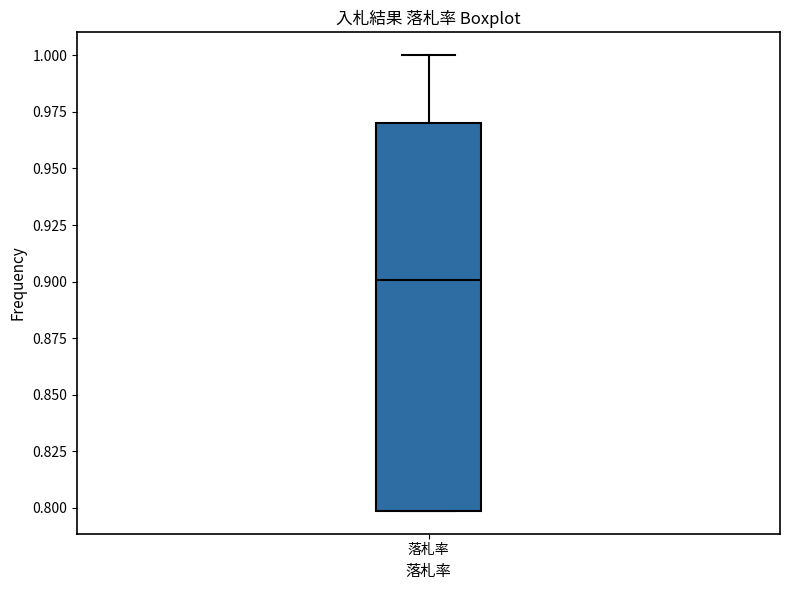

Transcribe this box plot: give where the median line is, the range the box spans, and where the two whiskers end, as read against the y-axis. The values are not printed on the chart, so give them approximately, as read against the axis.

median 0.90, box 0.80 to 0.97, whiskers 0.80 to 1.00